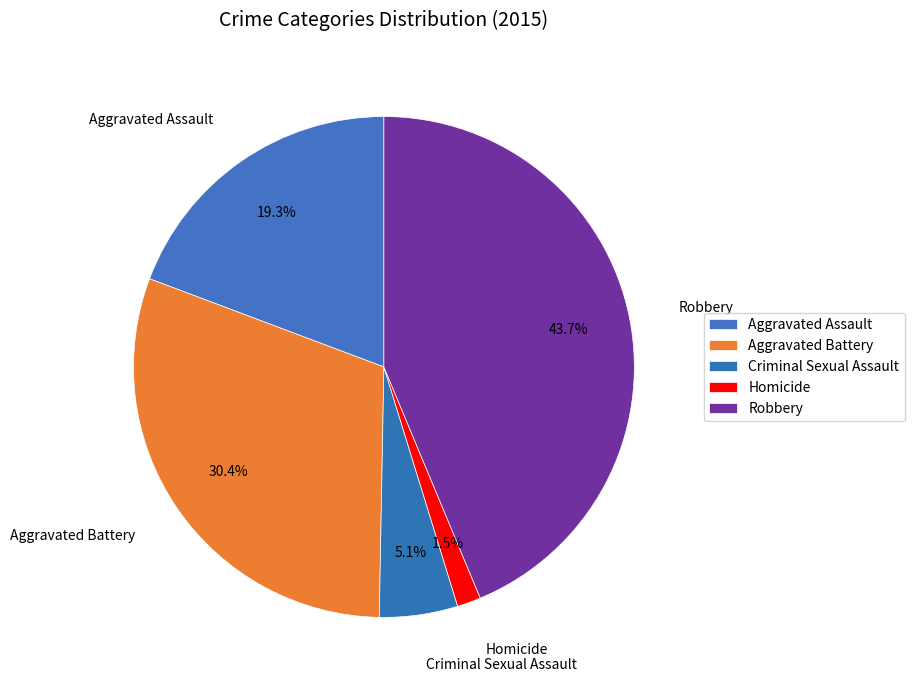

True or false: Criminal Sexual Assault accounts for 5% of the total.

True